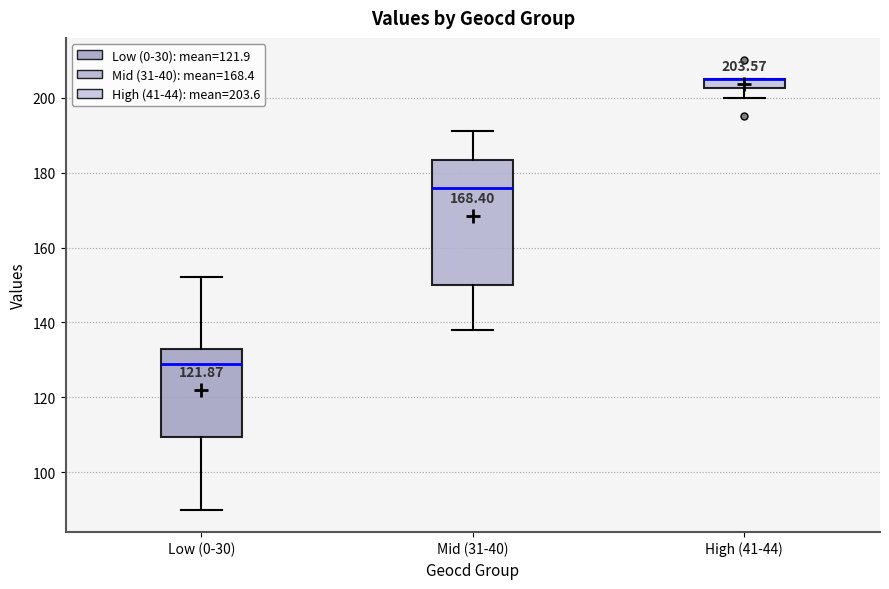

Comparing the boxes themselves (not the whiskers), which one is the tallest?

Mid (31-40)